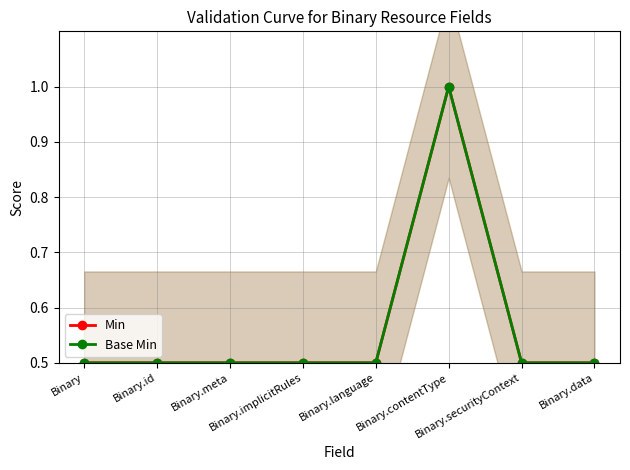

What is the label of the 6th point from the left?

Binary.contentType